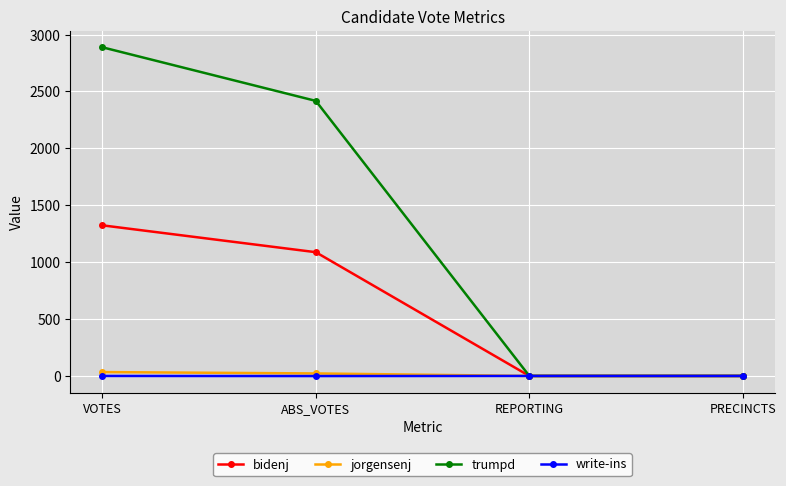

What position from the right is REPORTING?

2